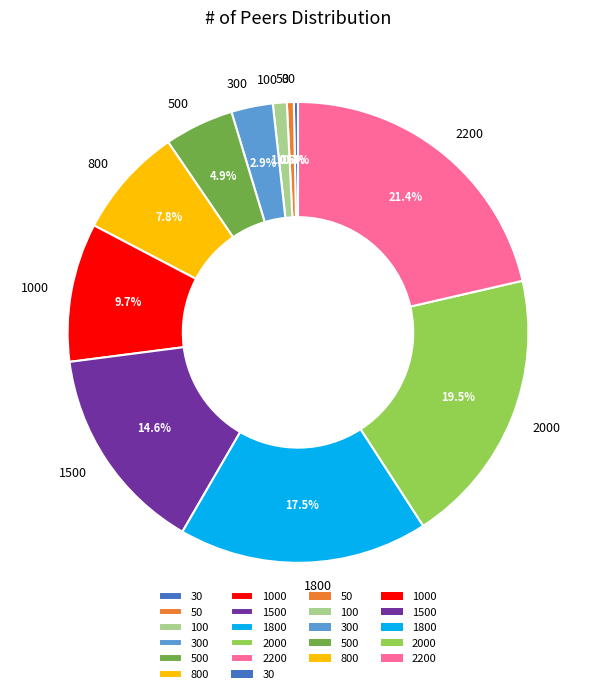

What is the ratio of the value at 2200 to the value at 2000?

1.1